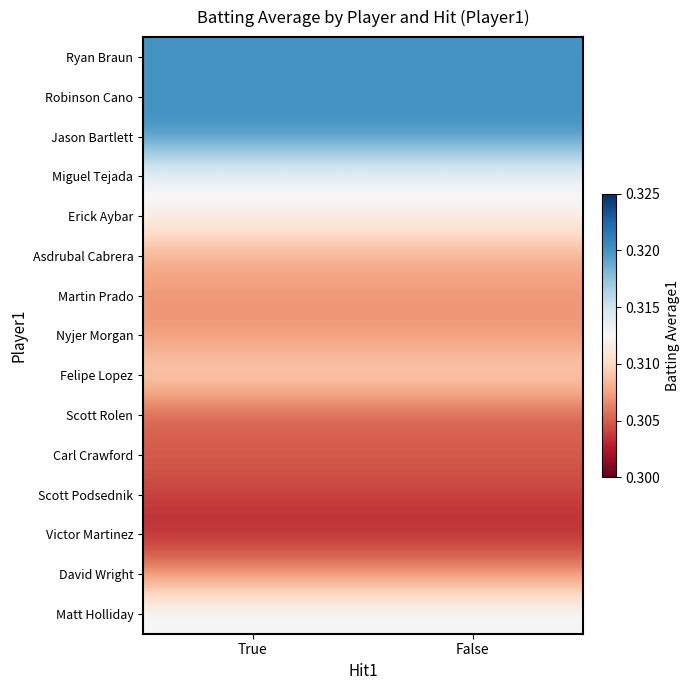

At how many categories does at least one series exceed 0?

2